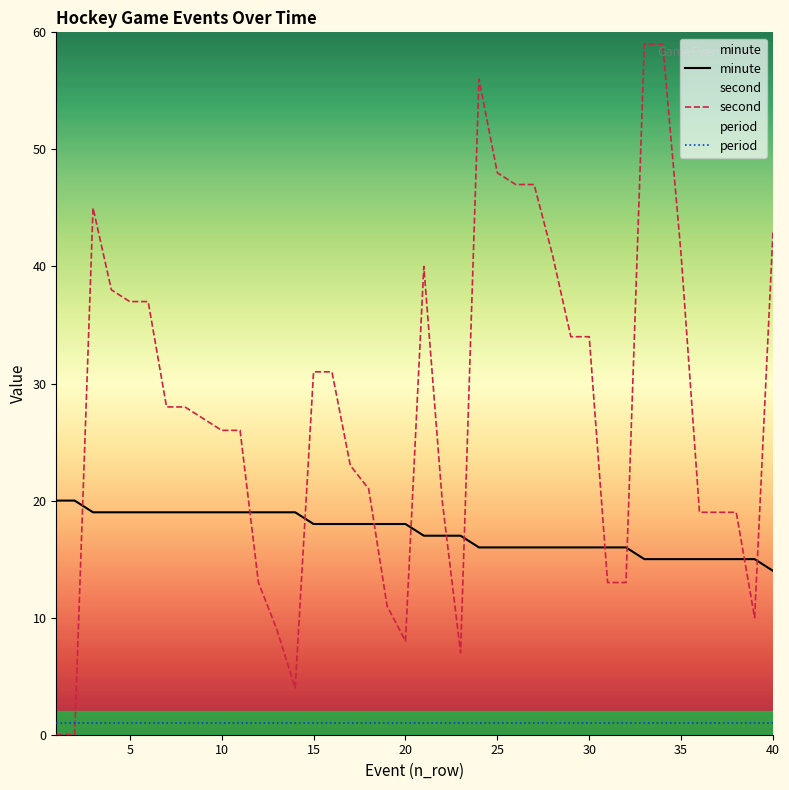

Reading right to left, extract all data points from this chart.

minute: 14	15	15	15	15	15	15	15	16	16	16	16	16	16	16	16	16	17	17	17	18	18	18	18	18	18	19	19	19	19	19	19	19	19	19	19	19	19	20	20
second: 43	10	19	19	19	41	59	59	13	13	34	34	41	47	47	48	56	7	20	40	8	11	21	23	31	31	4	9	13	26	26	27	28	28	37	37	38	45	0	0
period: 1	1	1	1	1	1	1	1	1	1	1	1	1	1	1	1	1	1	1	1	1	1	1	1	1	1	1	1	1	1	1	1	1	1	1	1	1	1	1	1